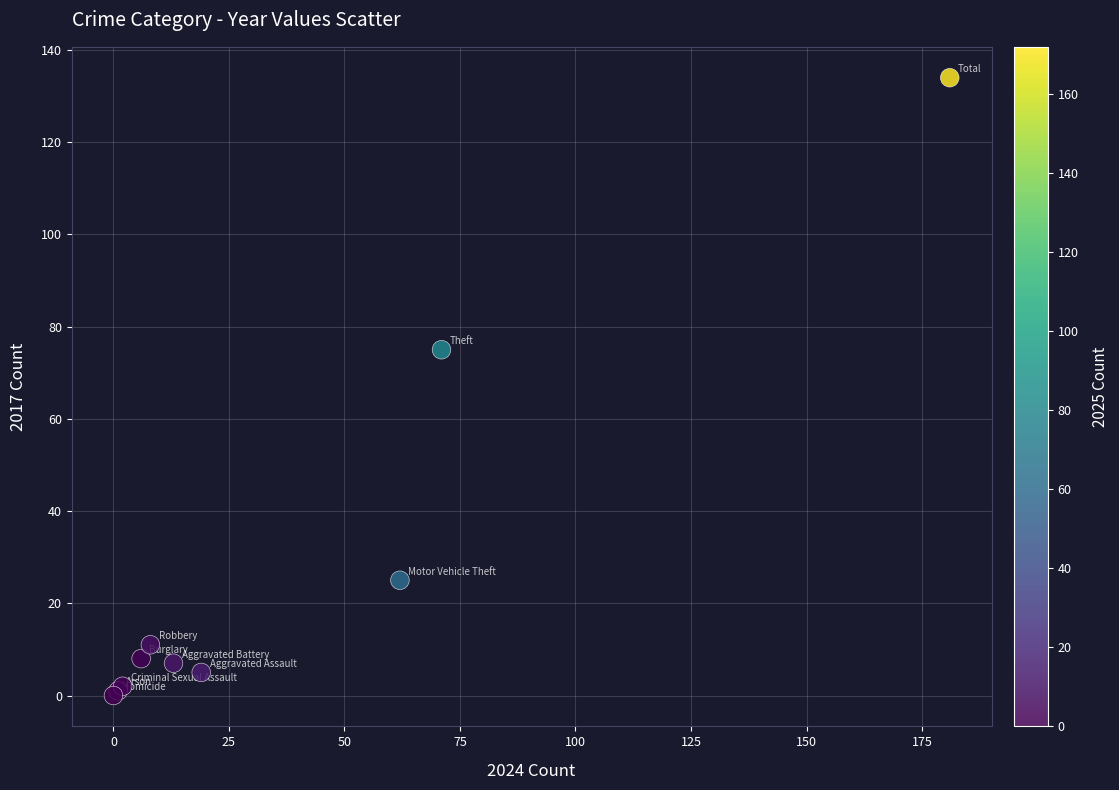

What Y value in the scatter plot is closest to 67?

75